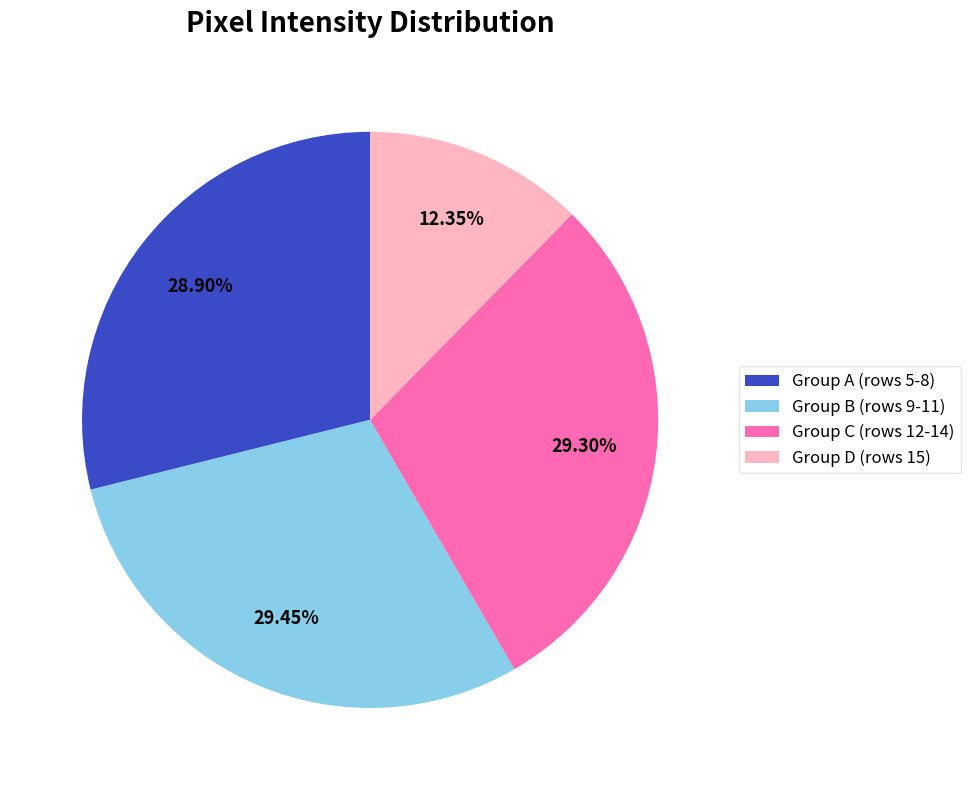

Which has a higher value, Group C (rows 12-14) or Group D (rows 15)?

Group C (rows 12-14)